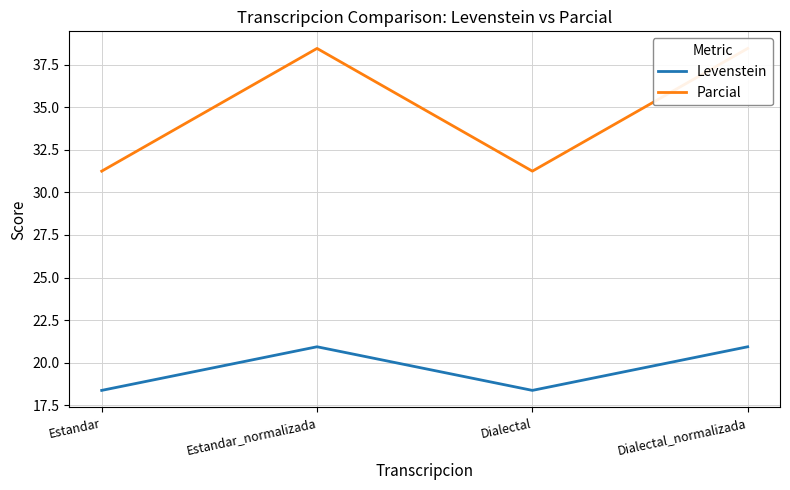

What is the maximum value shown in the chart?

38.5